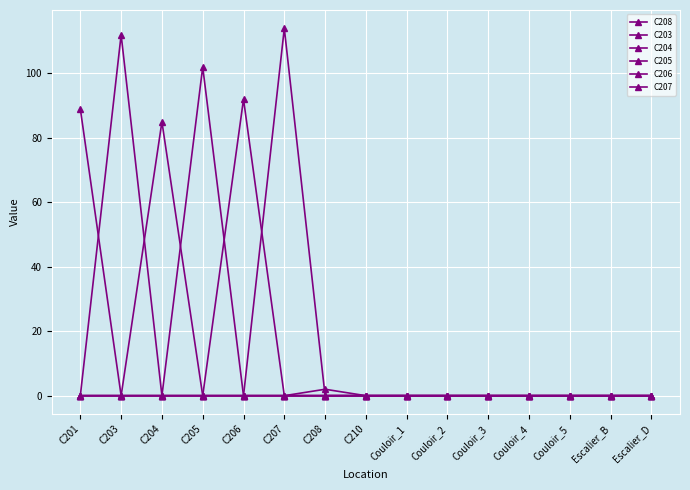

Between C204 and Couloir_5, which series saw the biggest shift?

C204